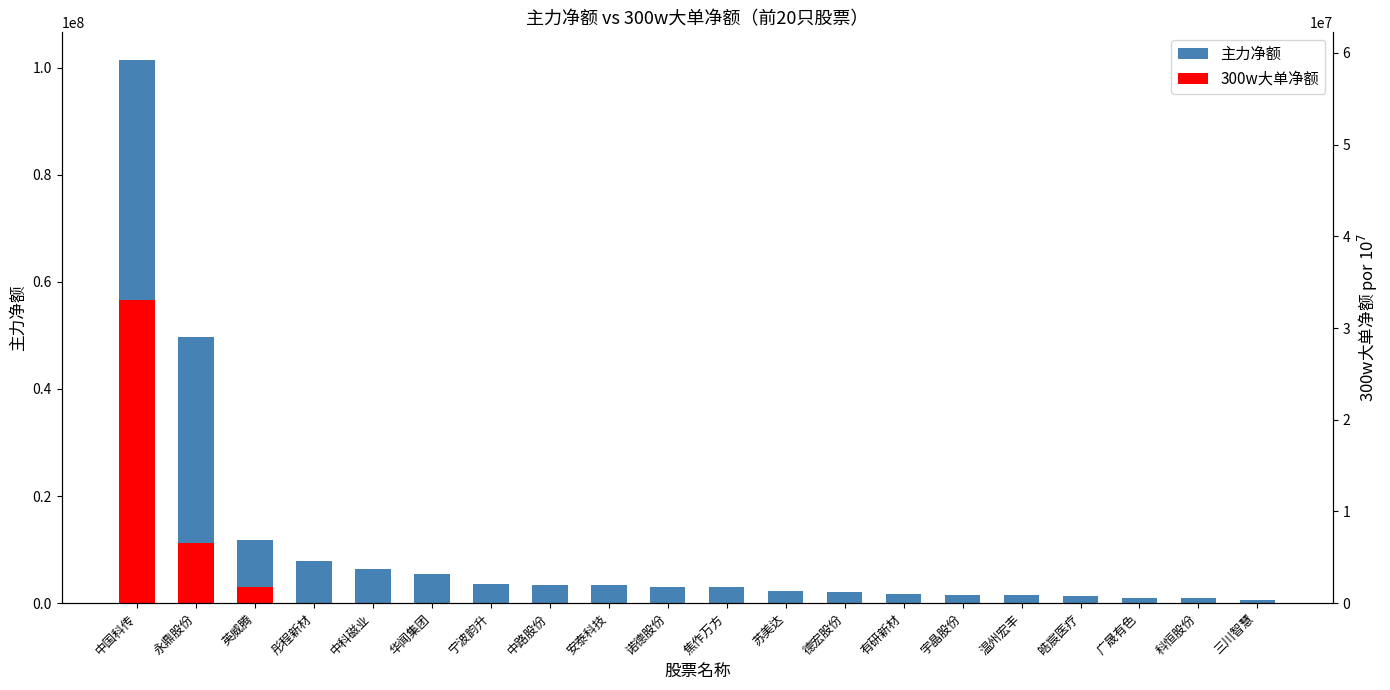

Reading left to right, transcribe all the data shown in this chart.

中国科传=101491624	永鼎股份=49684314	英威腾=11741198	彤程新材=7902973	中科磁业=6360991	华闻集团=5486249	宁波韵升=3559651	中路股份=3444139	安泰科技=3358589	诺德股份=2949965	焦作万方=2947881	苏美达=2180751	德宏股份=2053911	有研新材=1620681	宇晶股份=1607211	温州宏丰=1560634	皓宸医疗=1295767	广晟有色=1057869	科恒股份=901501	三川智慧=538049